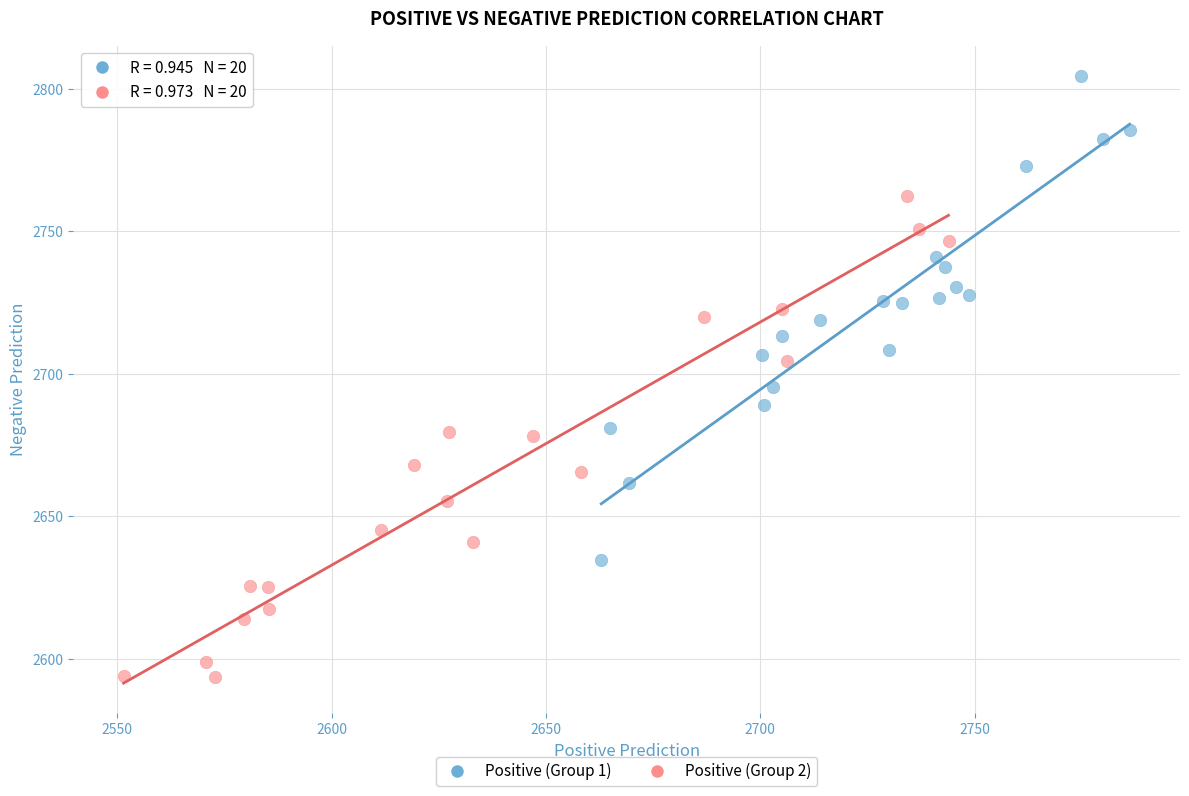

What are all the series names shown in the legend?

Positive (Group 1), Positive (Group 2)